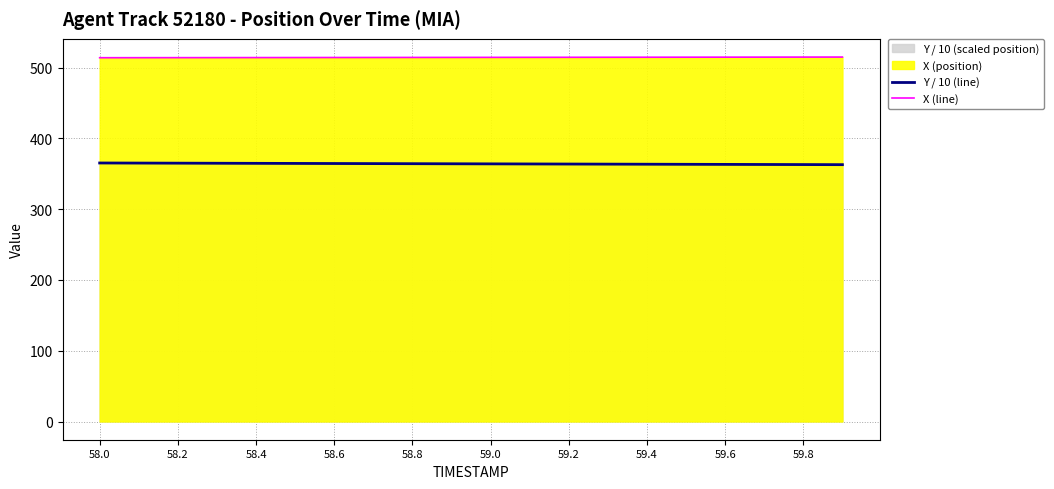

Read the Y / 10 (line) value at 59.0.

364.7